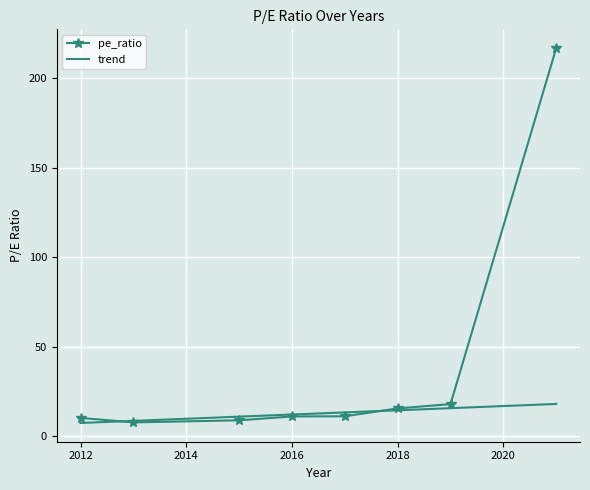

Which series has the largest total across all categories?

pe_ratio